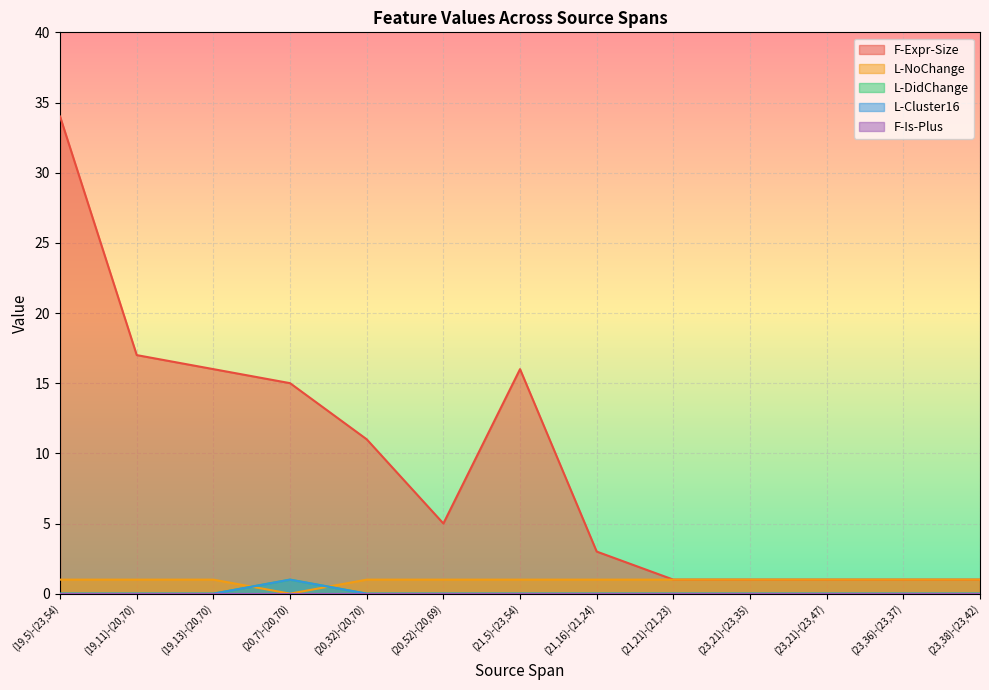

What position from the left is (20,32)-(20,70)?

5